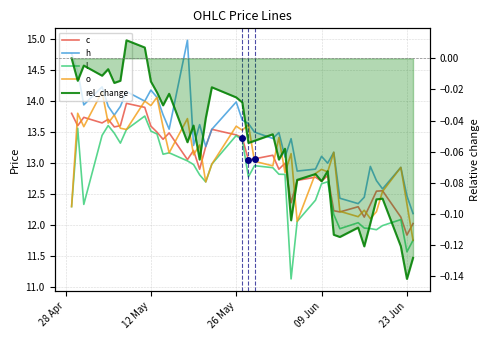

Which series has the largest range (max minus min)?

h